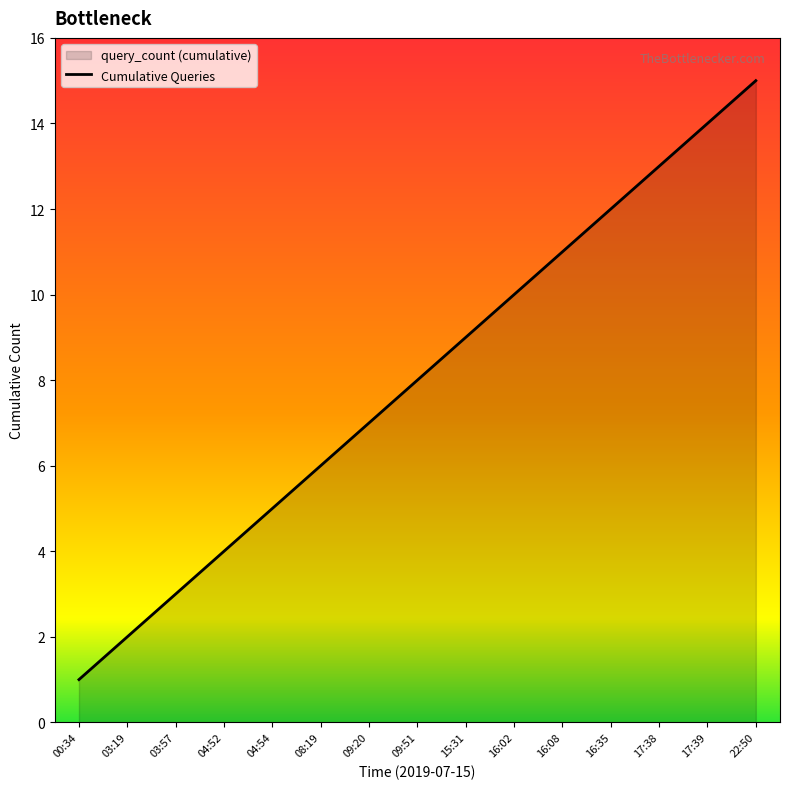

What position from the right is 17:39?

2